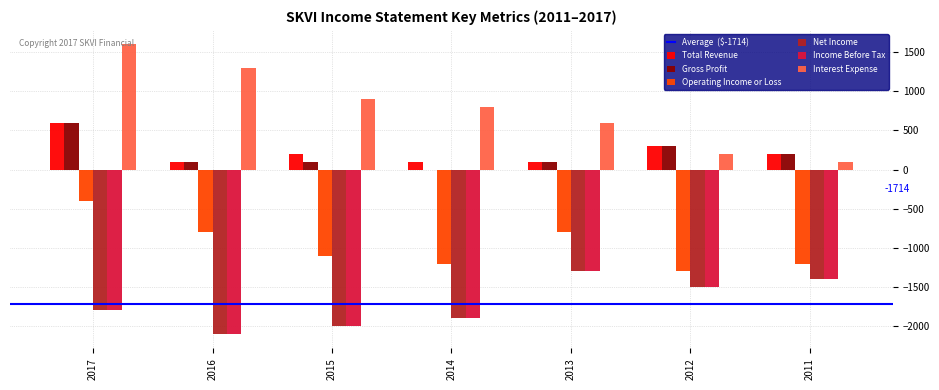

What is the maximum value for Gross Profit?

600